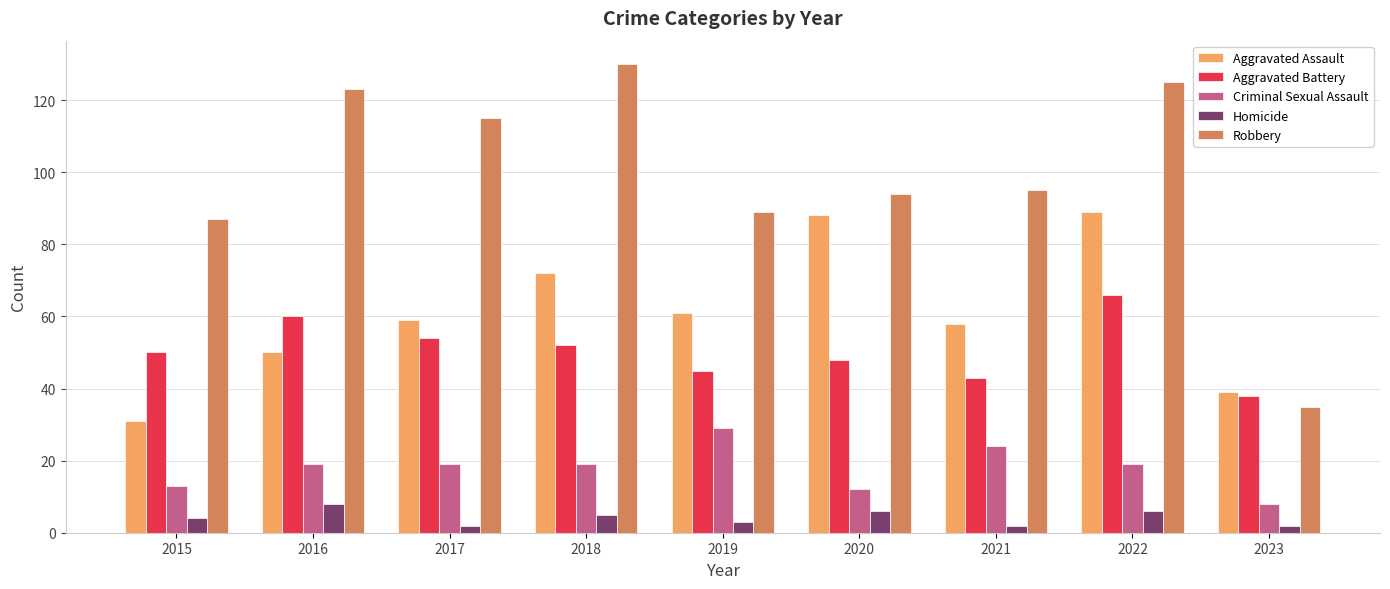

How many bars are there in each group?

5